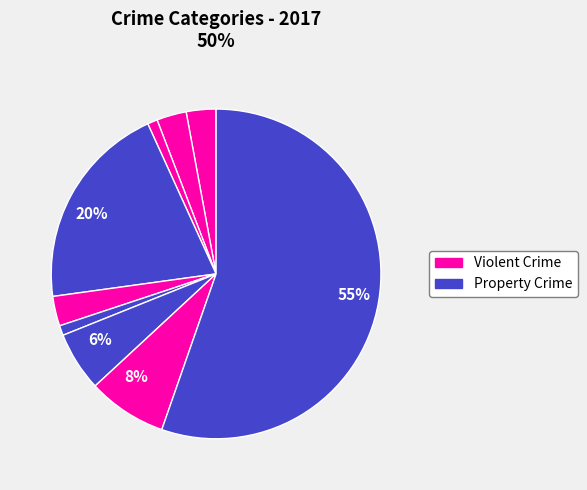

How many slices are in this pie chart?

9